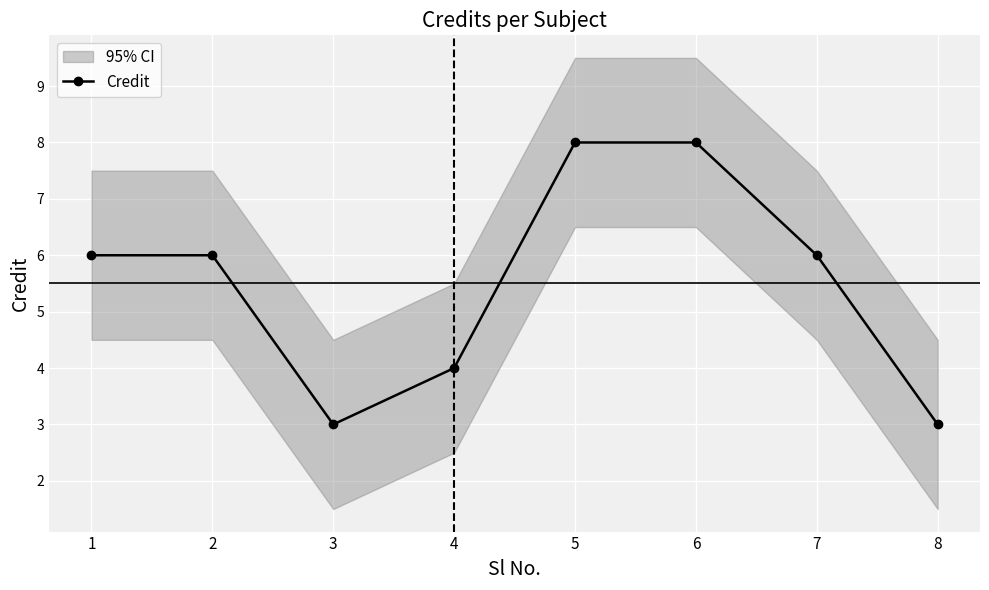

List the labels in order of value, smallest first.

3, 8, 4, 1, 2, 7, 5, 6